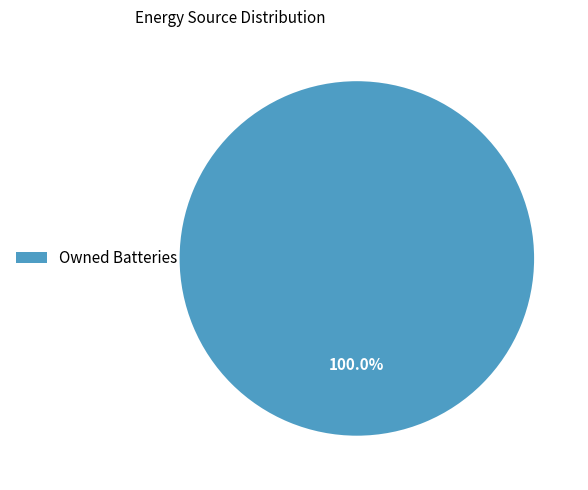

Does Owned Batteries represent more than half of the total?

Yes